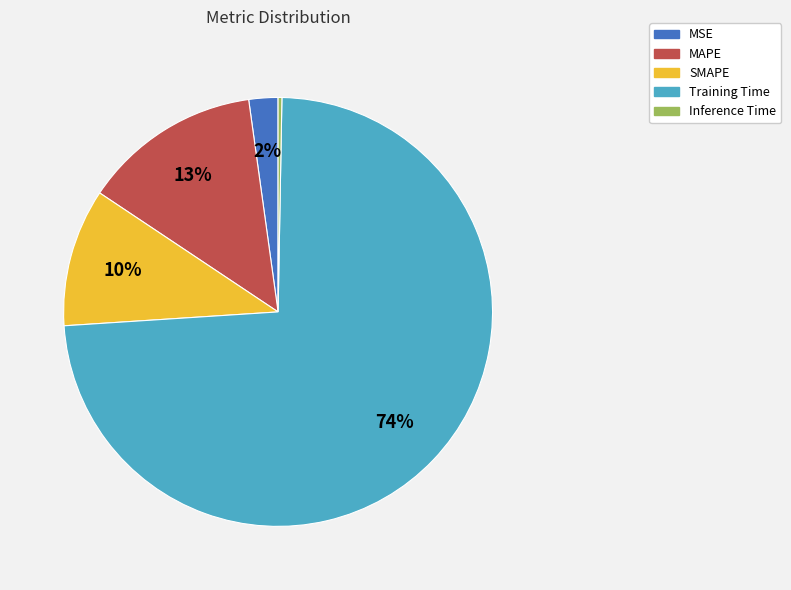

Combined, do Training Time and Inference Time account for over 50%?

Yes